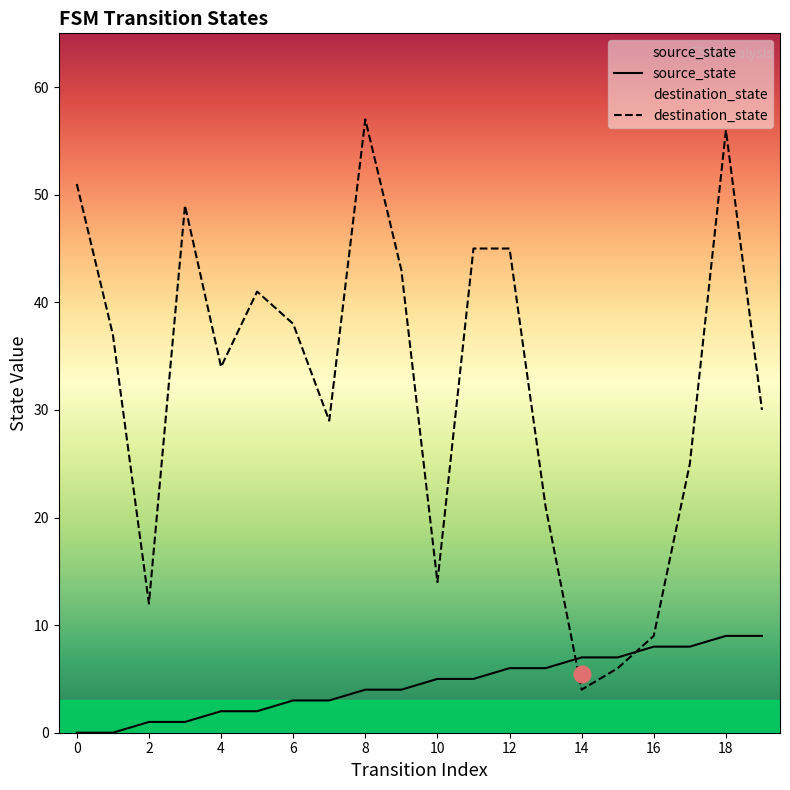

True or false: source_state has a value of 11 at 14.

False